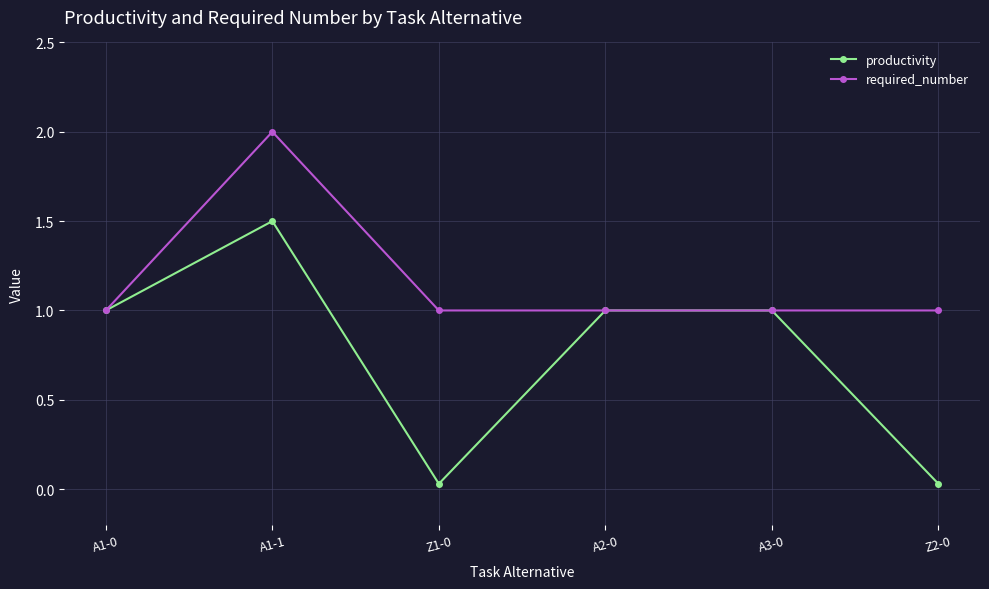

How many categories are shown in the chart?

6